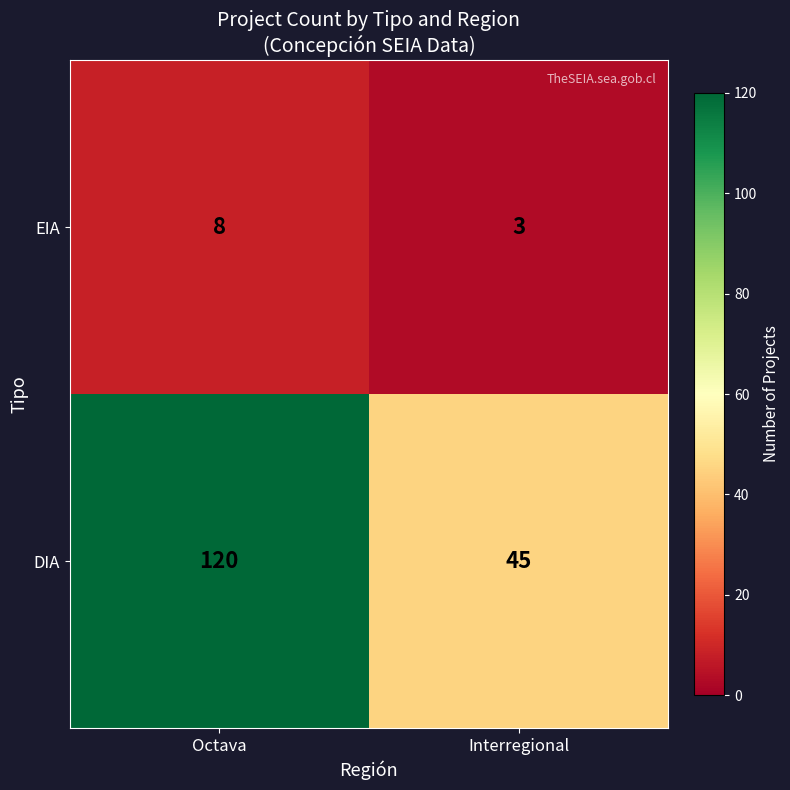

Which series changed the most between Octava and Interregional?

DIA